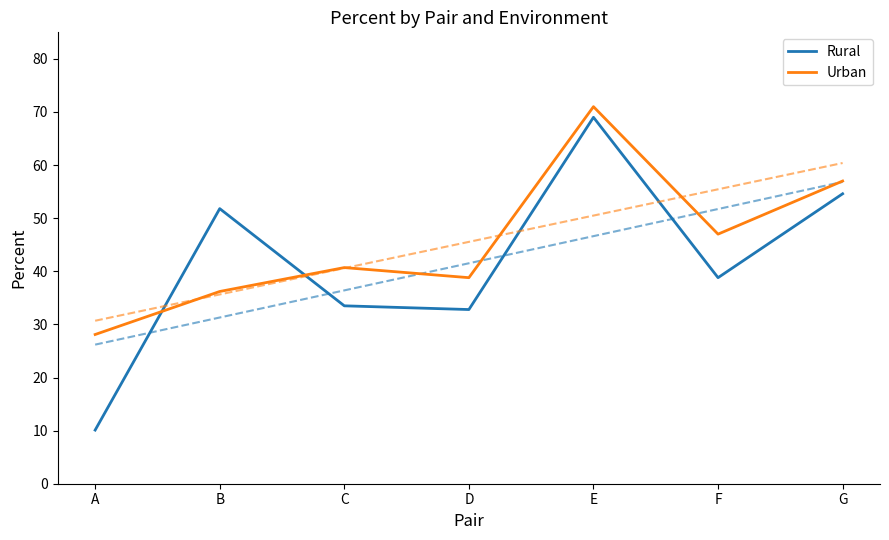

What are all the series names shown in the legend?

Rural, Urban